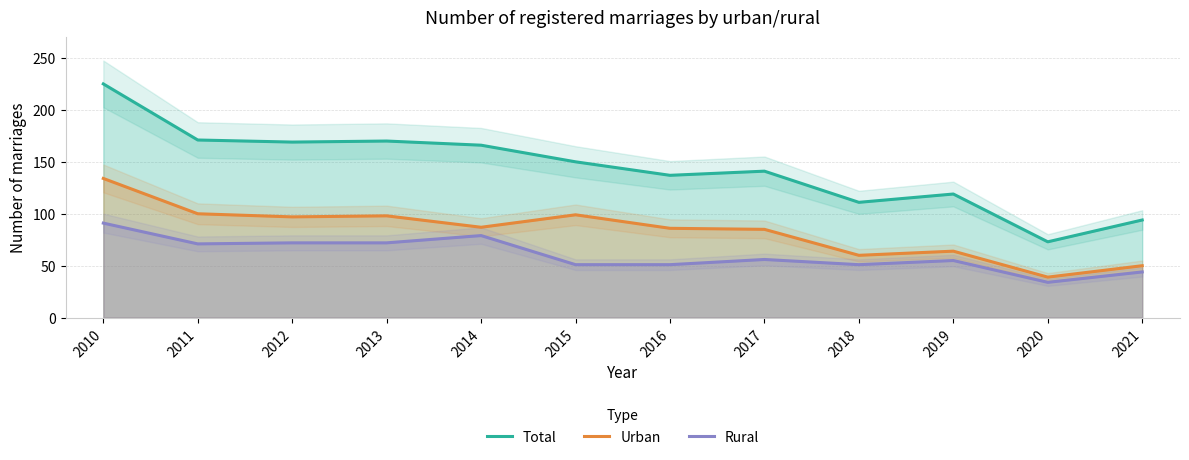

True or false: Total and Urban cross at least once.

False